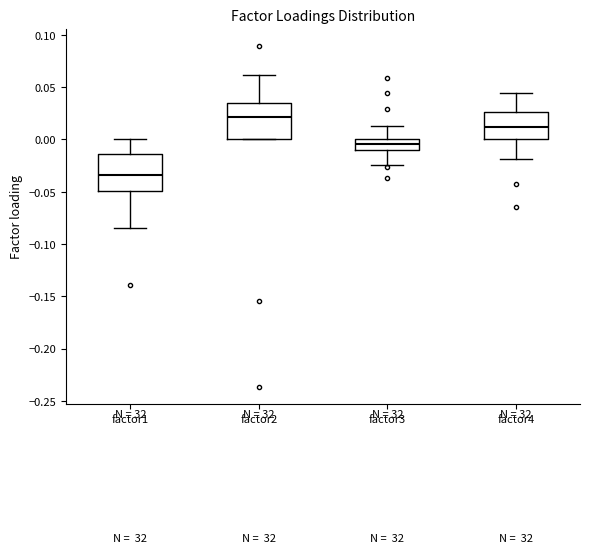

Reading left to right, read every box against the y-axis: the position of its median line, the range the box covers, and the ends of its whiskers. The values are not printed on the chart, so give them approximately, as read against the axis.

factor1: median -0.035, box -0.050 to -0.015, whiskers -0.085 to 0.000
factor2: median 0.020, box 0.000 to 0.035, whiskers 0.000 to 0.060
factor3: median -0.005, box -0.010 to 0.000, whiskers -0.025 to 0.015
factor4: median 0.010, box 0.000 to 0.025, whiskers -0.020 to 0.045